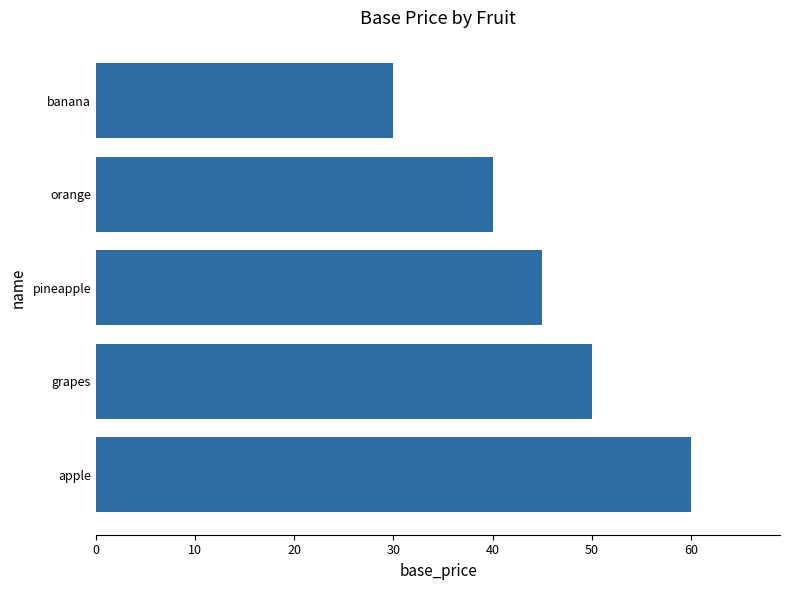

The value at grapes is 24. True or false?

False